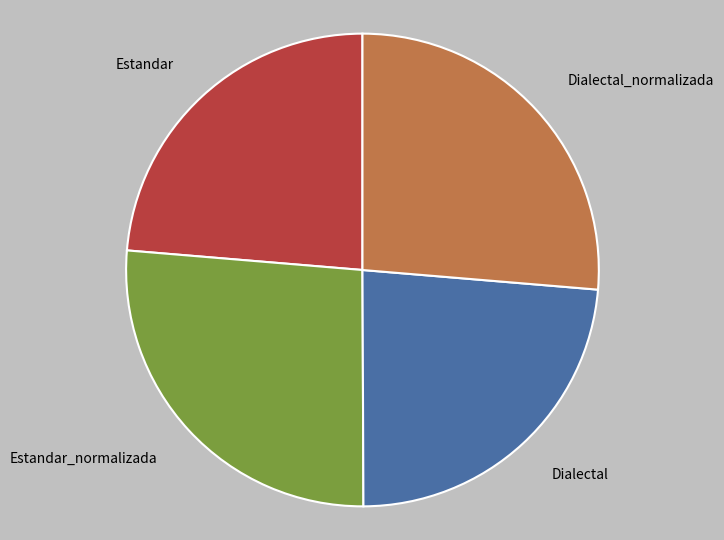

True or false: Dialectal_normalizada accounts for 26% of the total.

True